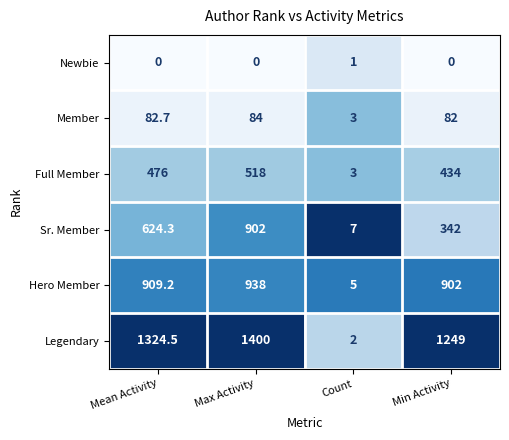

What is the difference between the Sr. Member values at Mean Activity and Count?

617.3